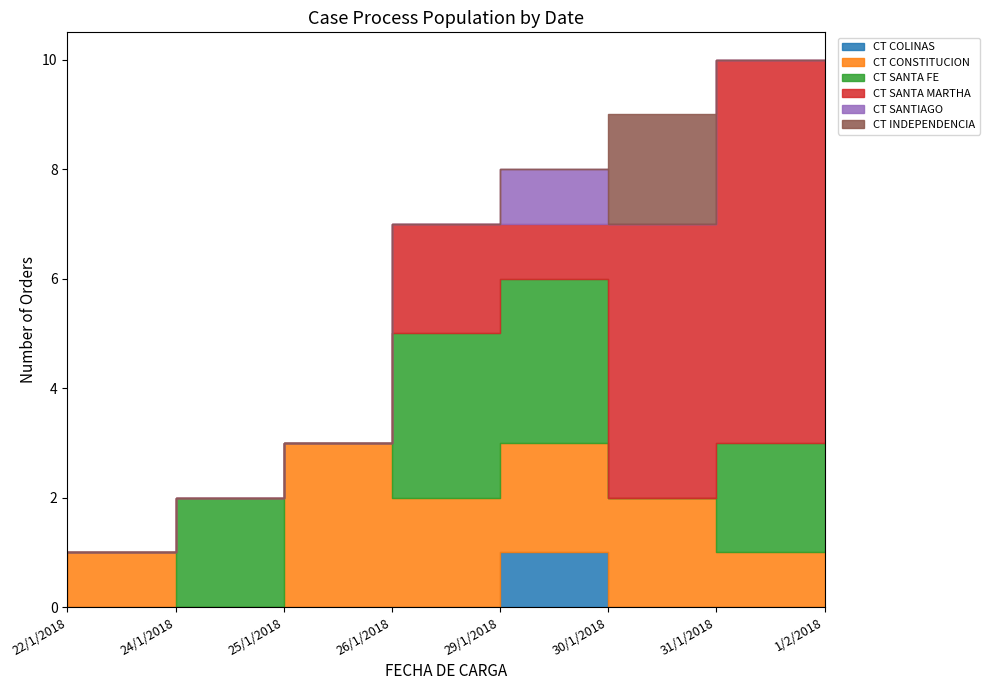

Read the CT SANTA MARTHA value at 30/1/2018.

1